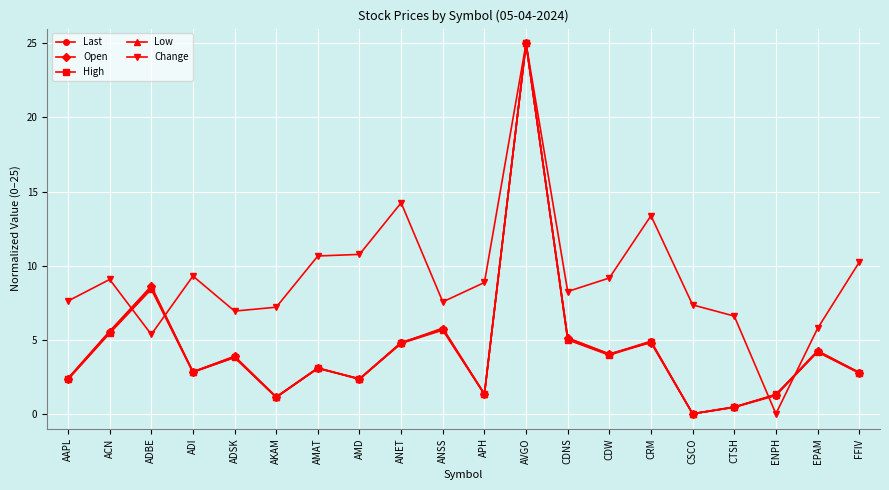

Between AKAM and CRM, which series saw the biggest shift?

Change